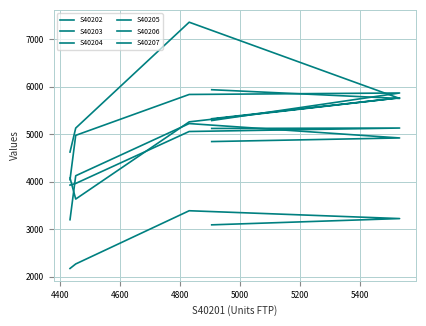

What is the difference between the maximum and minimum values in the S40204 series?

1826